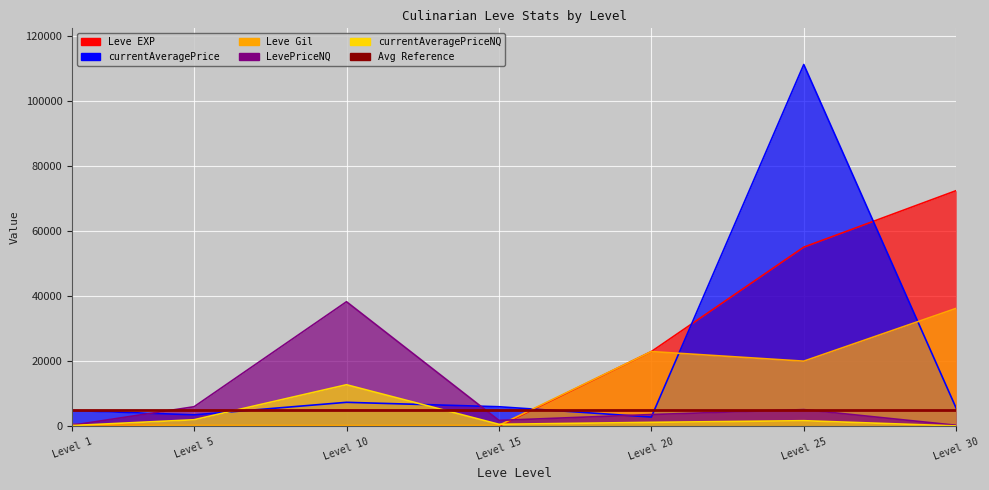

How many values in the Leve EXP series are below 540?

3